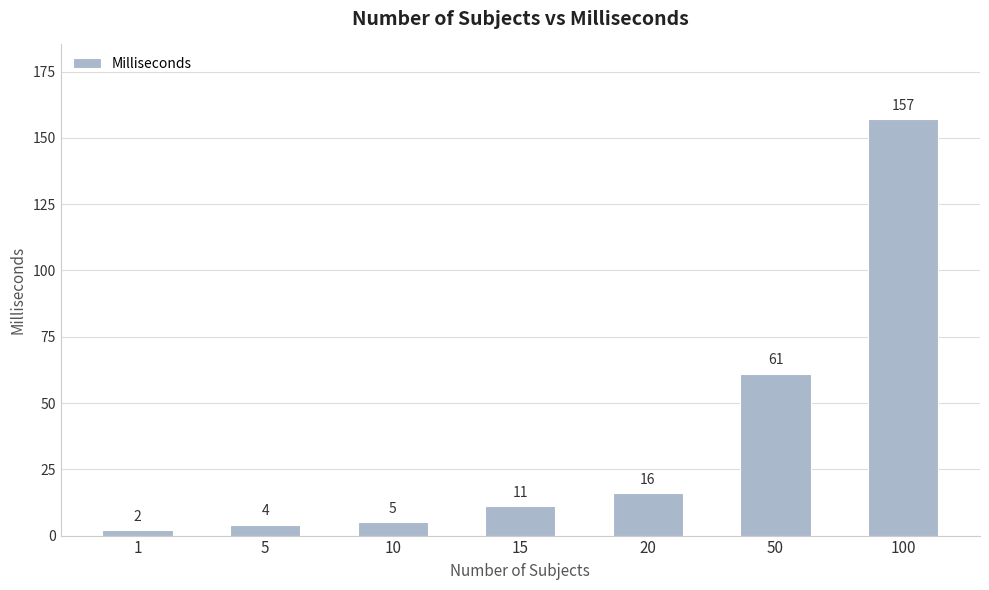

The value at 50 is 40. True or false?

False